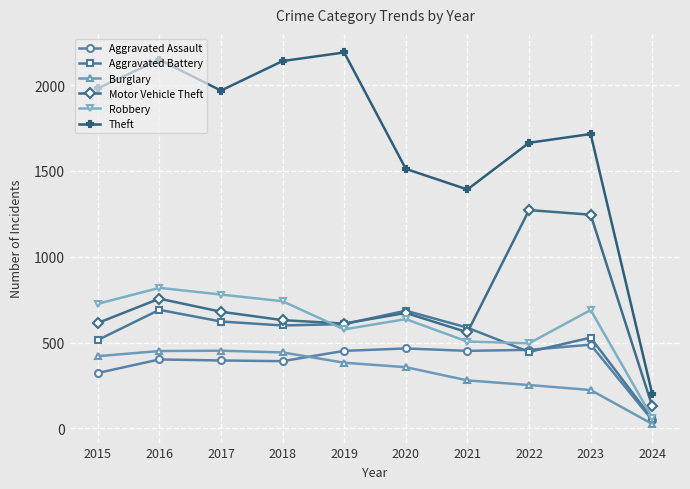

True or false: Motor Vehicle Theft and Aggravated Assault cross at least once.

False